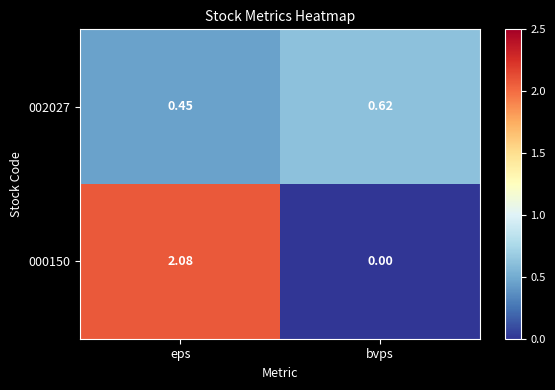

At which label is 000150 closest to 1?

bvps